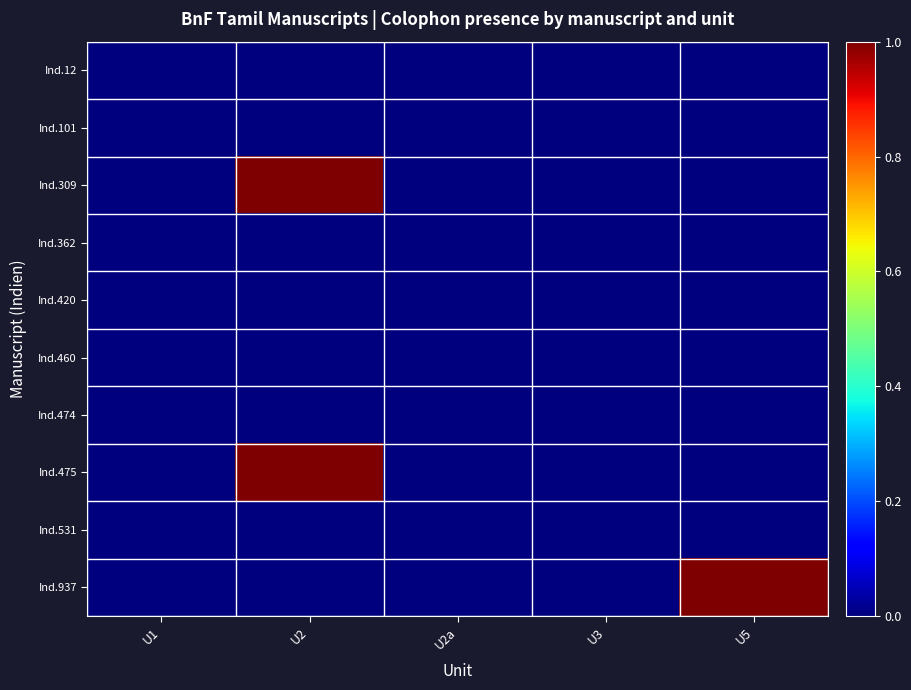

Reading left to right, what are all the values shown in this chart?

Ind.12: U1=0	U2=0	U2a=0	U3=0	U5=0
Ind.101: U1=0	U2=0	U2a=0	U3=0	U5=0
Ind.309: U1=0	U2=1	U2a=0	U3=0	U5=0
Ind.362: U1=0	U2=0	U2a=0	U3=0	U5=0
Ind.420: U1=0	U2=0	U2a=0	U3=0	U5=0
Ind.460: U1=0	U2=0	U2a=0	U3=0	U5=0
Ind.474: U1=0	U2=0	U2a=0	U3=0	U5=0
Ind.475: U1=0	U2=1	U2a=0	U3=0	U5=0
Ind.531: U1=0	U2=0	U2a=0	U3=0	U5=0
Ind.937: U1=0	U2=0	U2a=0	U3=0	U5=1